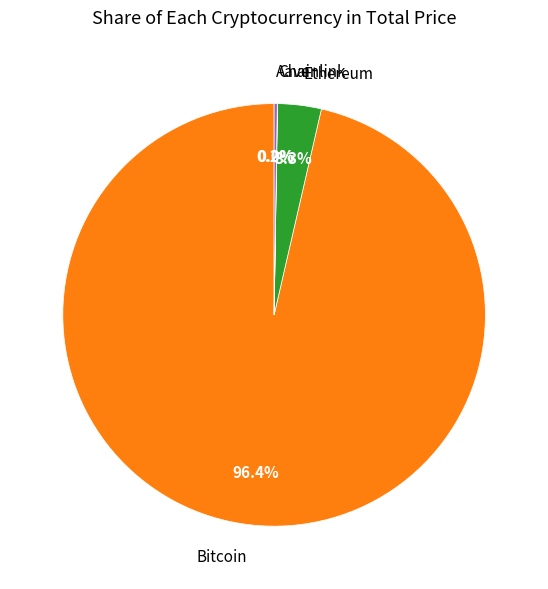

Which category has the biggest portion of the pie?

Bitcoin